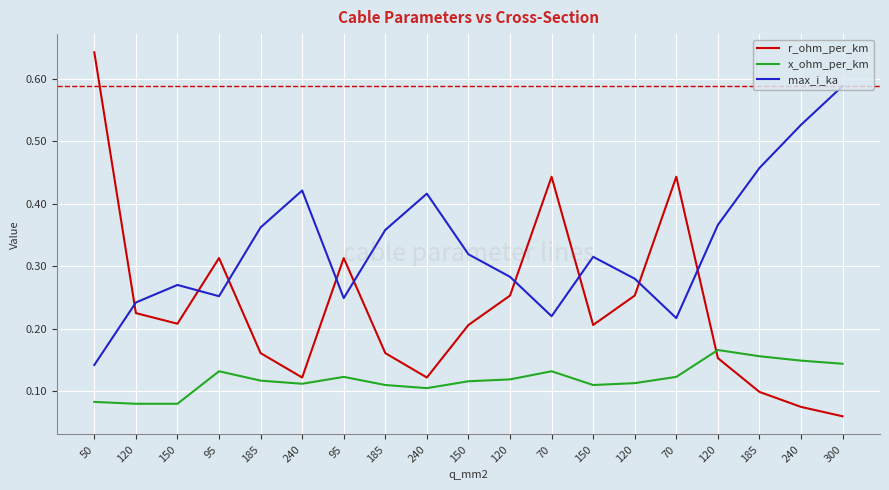

Is this an area chart (filled region under the line)?

No